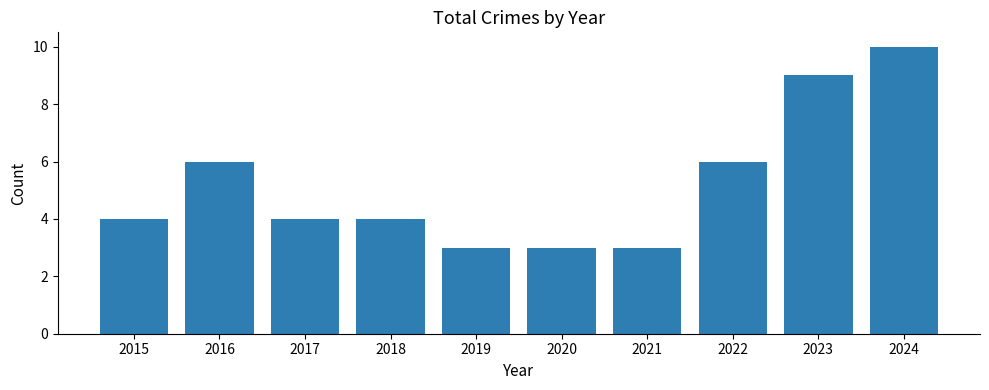

Reading left to right, extract all data points from this chart.

2015=4	2016=6	2017=4	2018=4	2019=3	2020=3	2021=3	2022=6	2023=9	2024=10